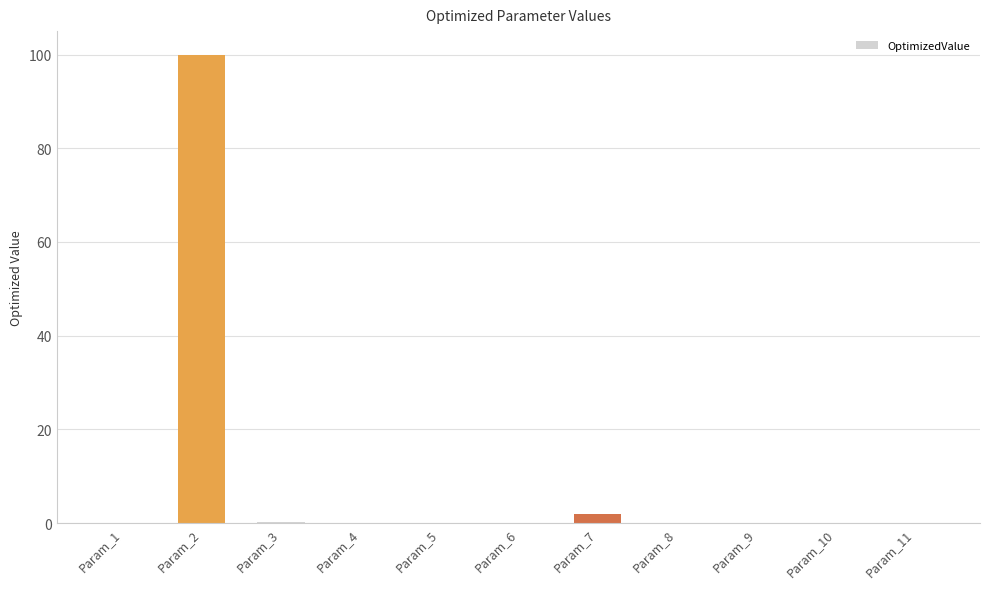

Which category has the highest value across all series?

Param_2